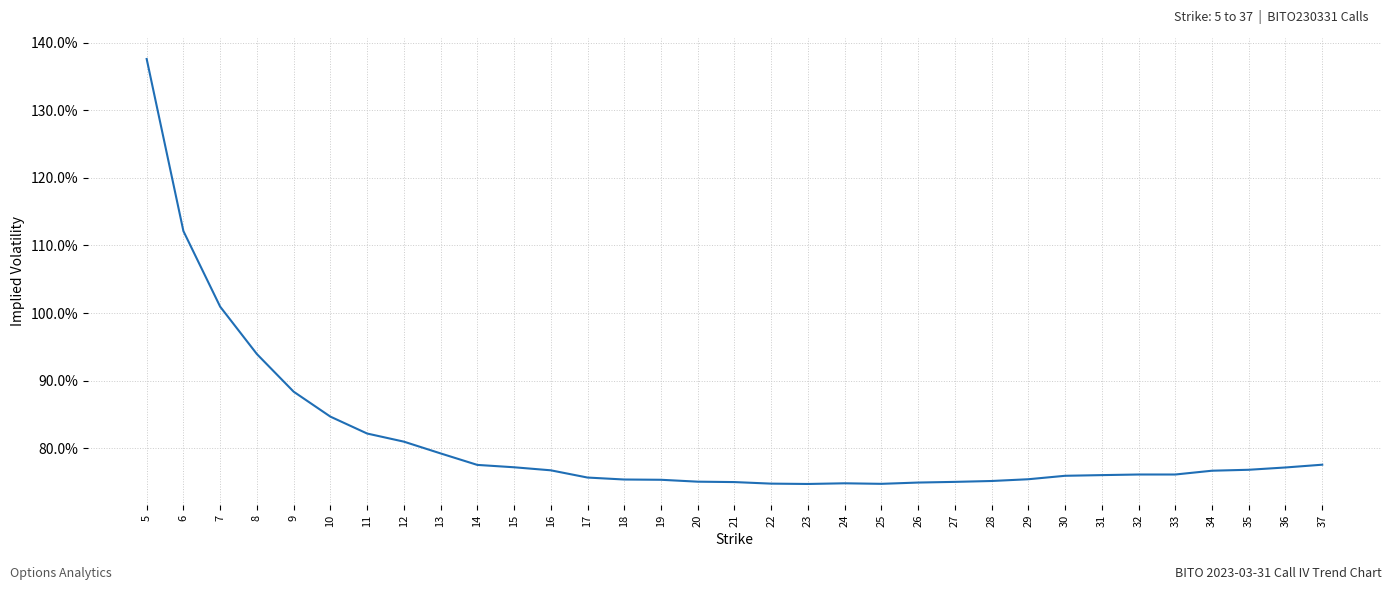

At which category does the data reach its first local valley?

23